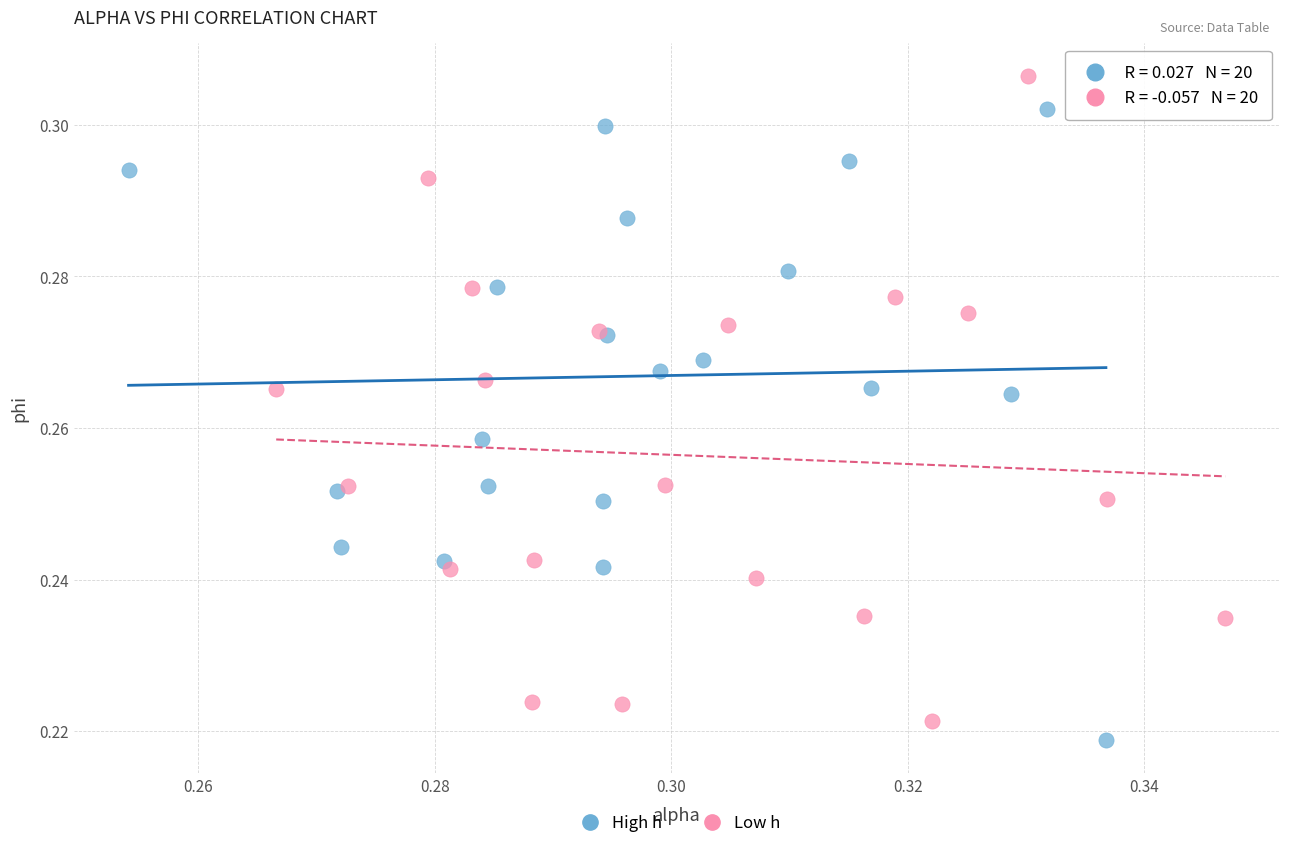

Which series has the widest spread of Y values?

Low h